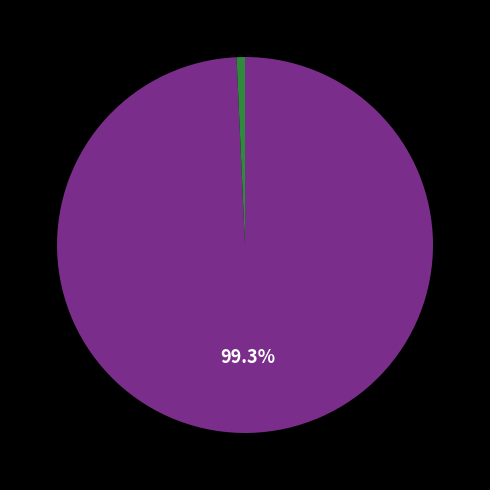

Is there any slice that represents more than half of the pie?

Yes